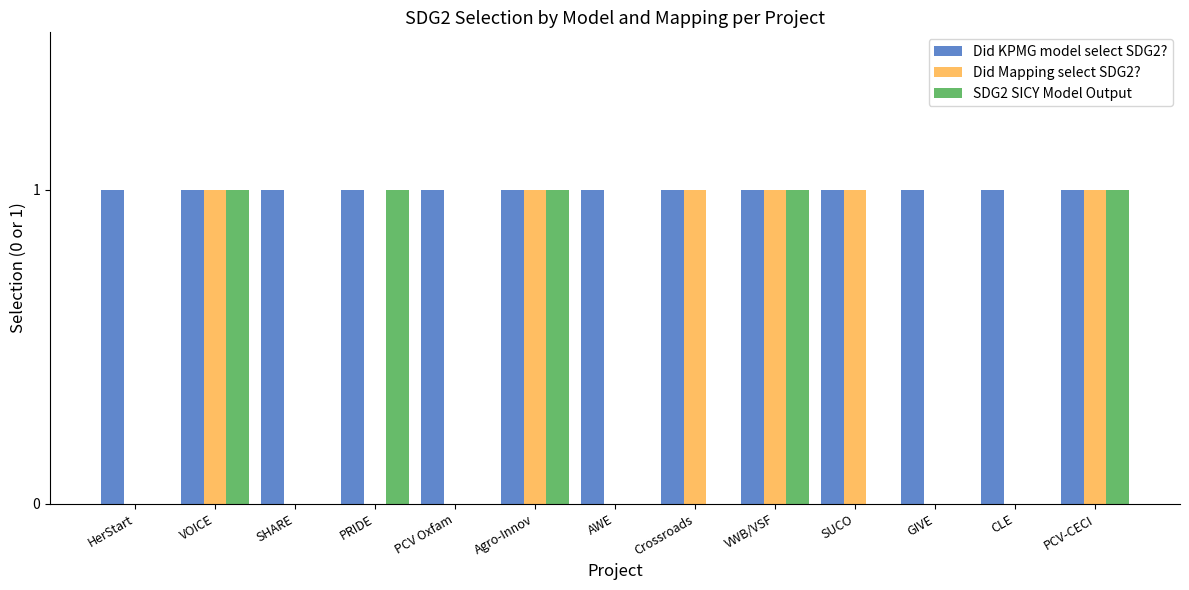

Reading right to left, transcribe all the data shown in this chart.

Did KPMG model select SDG2?: PCV-CECI=1	CLE=1	GIVE=1	SUCO=1	VWB/VSF=1	Crossroads=1	AWE=1	Agro-Innov=1	PCV Oxfam=1	PRIDE=1	SHARE=1	VOICE=1	HerStart=1
Did Mapping select SDG2?: PCV-CECI=1	CLE=0	GIVE=0	SUCO=1	VWB/VSF=1	Crossroads=1	AWE=0	Agro-Innov=1	PCV Oxfam=0	PRIDE=0	SHARE=0	VOICE=1	HerStart=0
SDG2 SICY Model Output: PCV-CECI=1	CLE=0	GIVE=0	SUCO=0	VWB/VSF=1	Crossroads=0	AWE=0	Agro-Innov=1	PCV Oxfam=0	PRIDE=1	SHARE=0	VOICE=1	HerStart=0